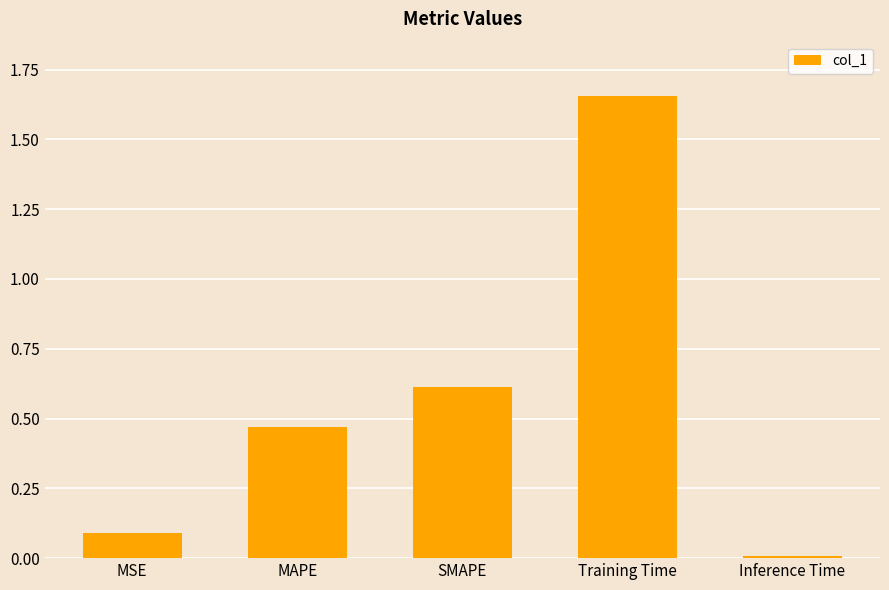

List the labels in order of value, largest first.

Training Time, SMAPE, MAPE, MSE, Inference Time